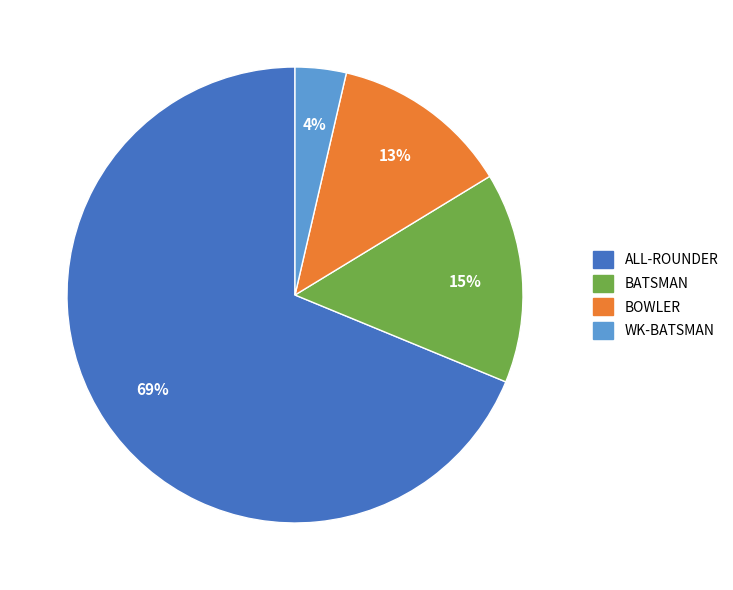

The WK-BATSMAN slice represents 4% of the pie. True or false?

True